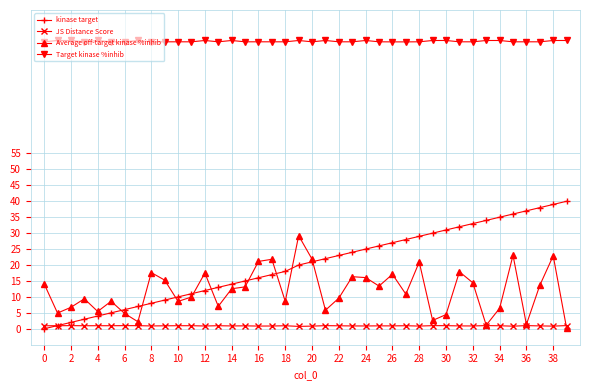

What is the value of the JS Distance Score point at the 33rd from the left?

0.9